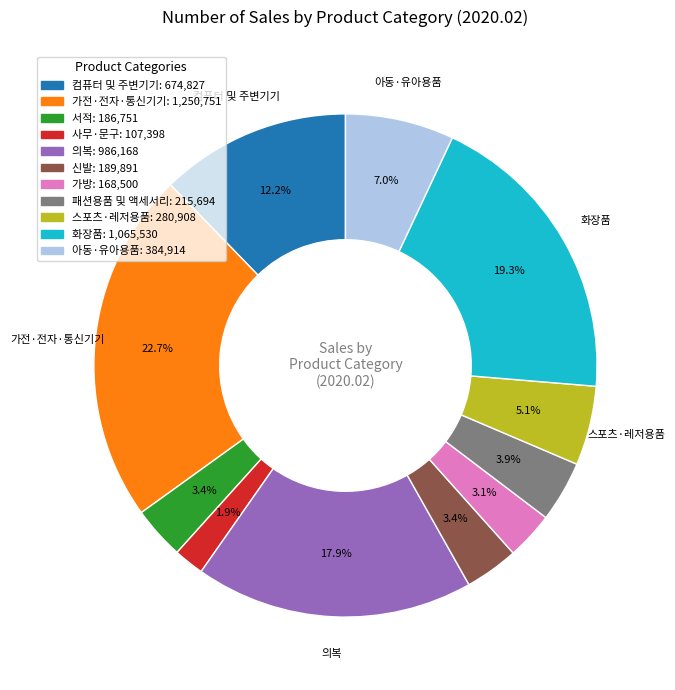

What is the largest slice in the pie chart?

가전·전자·통신기기